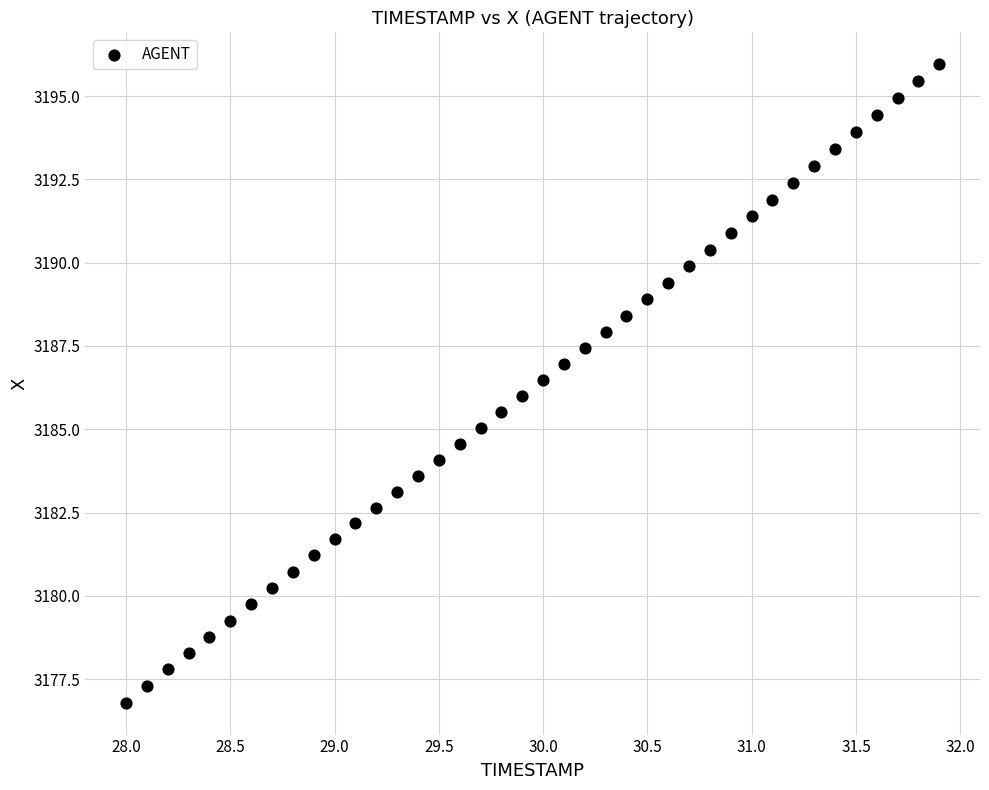

What is the range of Y values (max minus min)?

19.2